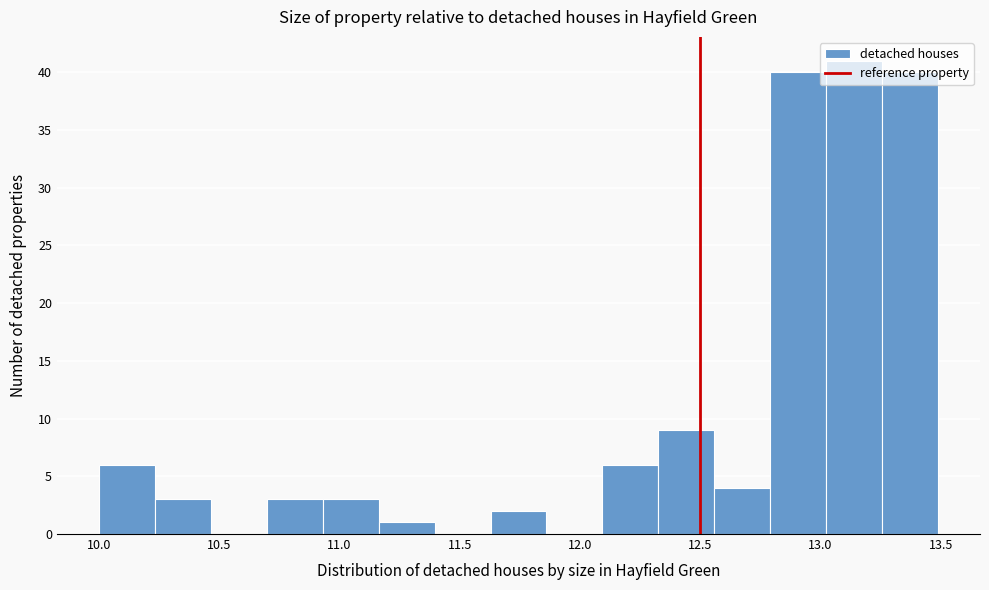

How tall is the bar that spans 13.25 to 13.50 on the x-axis? Neither the bar edges nor the heights are printed on the chart, so give them approximately, as read against the axes.

40